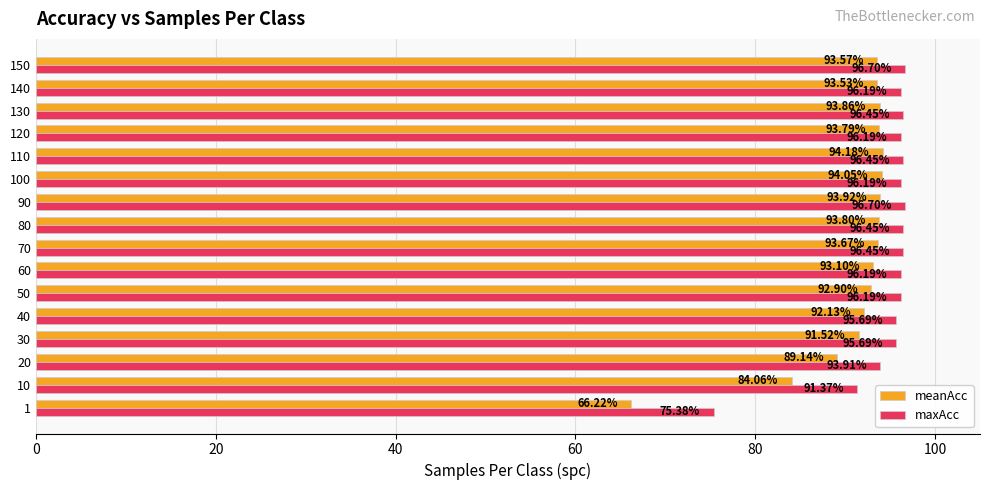

What is the difference between the highest and lowest values at 140?

2.7